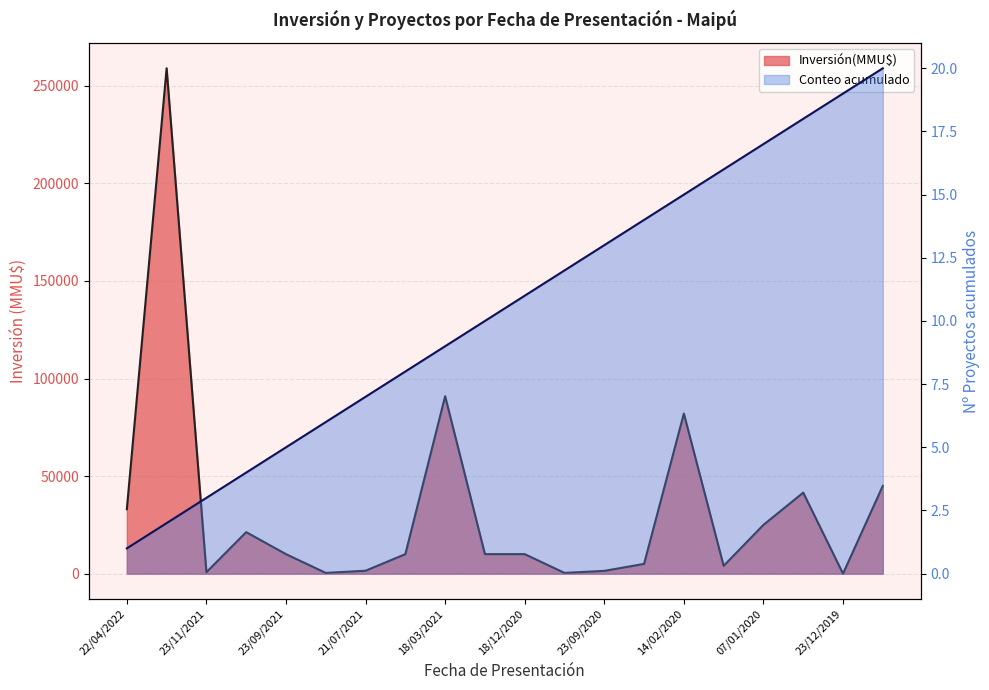

List the labels in order of value, largest first.

25/02/2022, 18/03/2021, 14/02/2020, 11/10/2019, 27/12/2019, 22/04/2022, 07/01/2020, 30/09/2021, 23/09/2021, 22/04/2021, 22/01/2021, 18/12/2020, 19/02/2020, 27/01/2020, 21/07/2021, 23/09/2020, 23/11/2021, 18/08/2021, 02/12/2020, 23/12/2019